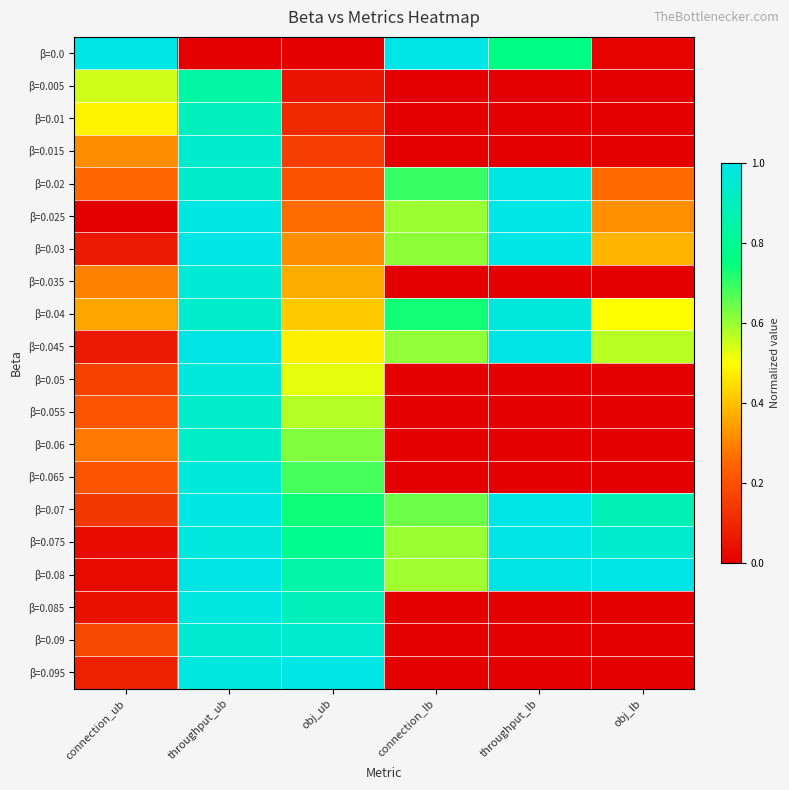

Reading left to right, list all the values displayed in this chart.

β=0.0: connection_ub=1.0	throughput_ub=0.0	obj_ub=0.0	connection_lb=1.0	throughput_lb=0.8	obj_lb=0.0
β=0.005: connection_ub=0.5	throughput_ub=0.8	obj_ub=0.0	connection_lb=0.0	throughput_lb=0.0	obj_lb=0.0
β=0.01: connection_ub=0.5	throughput_ub=0.9	obj_ub=0.1	connection_lb=0.0	throughput_lb=0.0	obj_lb=0.0
β=0.015: connection_ub=0.3	throughput_ub=0.9	obj_ub=0.2	connection_lb=0.0	throughput_lb=0.0	obj_lb=0.0
β=0.02: connection_ub=0.3	throughput_ub=0.9	obj_ub=0.2	connection_lb=0.7	throughput_lb=1.0	obj_lb=0.3
β=0.025: connection_ub=0.0	throughput_ub=1.0	obj_ub=0.3	connection_lb=0.6	throughput_lb=1.0	obj_lb=0.3
β=0.03: connection_ub=0.1	throughput_ub=1.0	obj_ub=0.3	connection_lb=0.6	throughput_lb=1.0	obj_lb=0.4
β=0.035: connection_ub=0.3	throughput_ub=1.0	obj_ub=0.4	connection_lb=0.0	throughput_lb=0.0	obj_lb=0.0
β=0.04: connection_ub=0.4	throughput_ub=0.9	obj_ub=0.4	connection_lb=0.7	throughput_lb=1.0	obj_lb=0.5
β=0.045: connection_ub=0.1	throughput_ub=1.0	obj_ub=0.5	connection_lb=0.6	throughput_lb=1.0	obj_lb=0.6
β=0.05: connection_ub=0.2	throughput_ub=1.0	obj_ub=0.5	connection_lb=0.0	throughput_lb=0.0	obj_lb=0.0
β=0.055: connection_ub=0.2	throughput_ub=0.9	obj_ub=0.6	connection_lb=0.0	throughput_lb=0.0	obj_lb=0.0
β=0.06: connection_ub=0.3	throughput_ub=0.9	obj_ub=0.6	connection_lb=0.0	throughput_lb=0.0	obj_lb=0.0
β=0.065: connection_ub=0.2	throughput_ub=1.0	obj_ub=0.7	connection_lb=0.0	throughput_lb=0.0	obj_lb=0.0
β=0.07: connection_ub=0.1	throughput_ub=1.0	obj_ub=0.7	connection_lb=0.6	throughput_lb=1.0	obj_lb=0.9
β=0.075: connection_ub=0.0	throughput_ub=1.0	obj_ub=0.8	connection_lb=0.6	throughput_lb=1.0	obj_lb=0.9
β=0.08: connection_ub=0.0	throughput_ub=1.0	obj_ub=0.8	connection_lb=0.6	throughput_lb=1.0	obj_lb=1.0
β=0.085: connection_ub=0.0	throughput_ub=1.0	obj_ub=0.9	connection_lb=0.0	throughput_lb=0.0	obj_lb=0.0
β=0.09: connection_ub=0.2	throughput_ub=1.0	obj_ub=0.9	connection_lb=0.0	throughput_lb=0.0	obj_lb=0.0
β=0.095: connection_ub=0.1	throughput_ub=1.0	obj_ub=1.0	connection_lb=0.0	throughput_lb=0.0	obj_lb=0.0